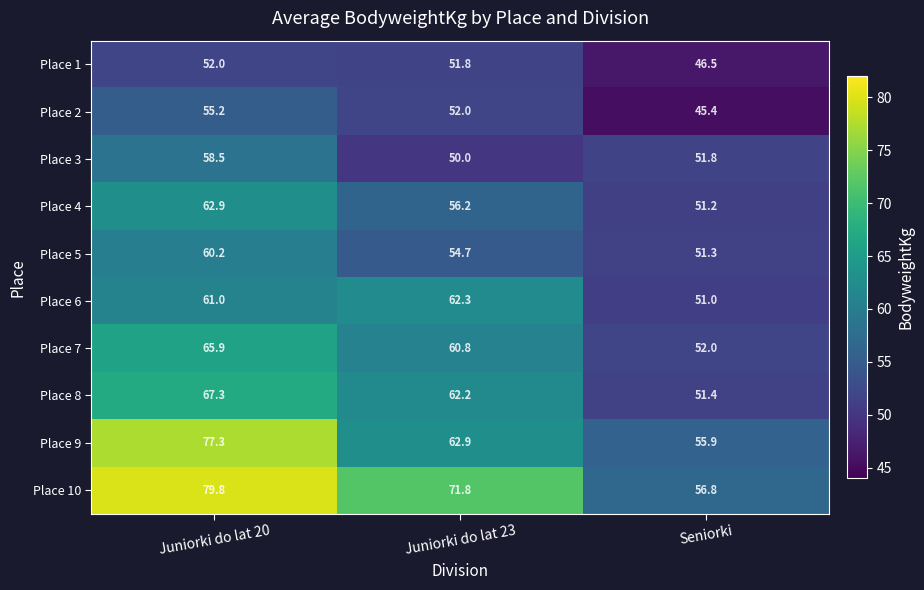

What is the maximum value shown in the chart?

79.8